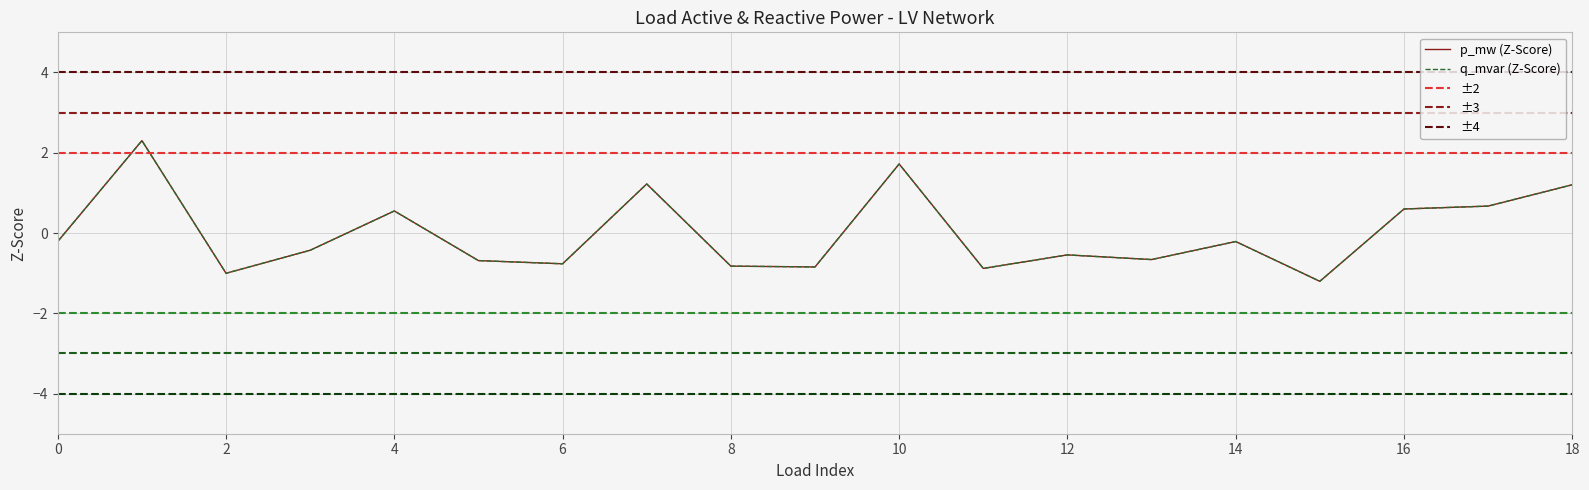

Between 2 and 4, which is larger?

4